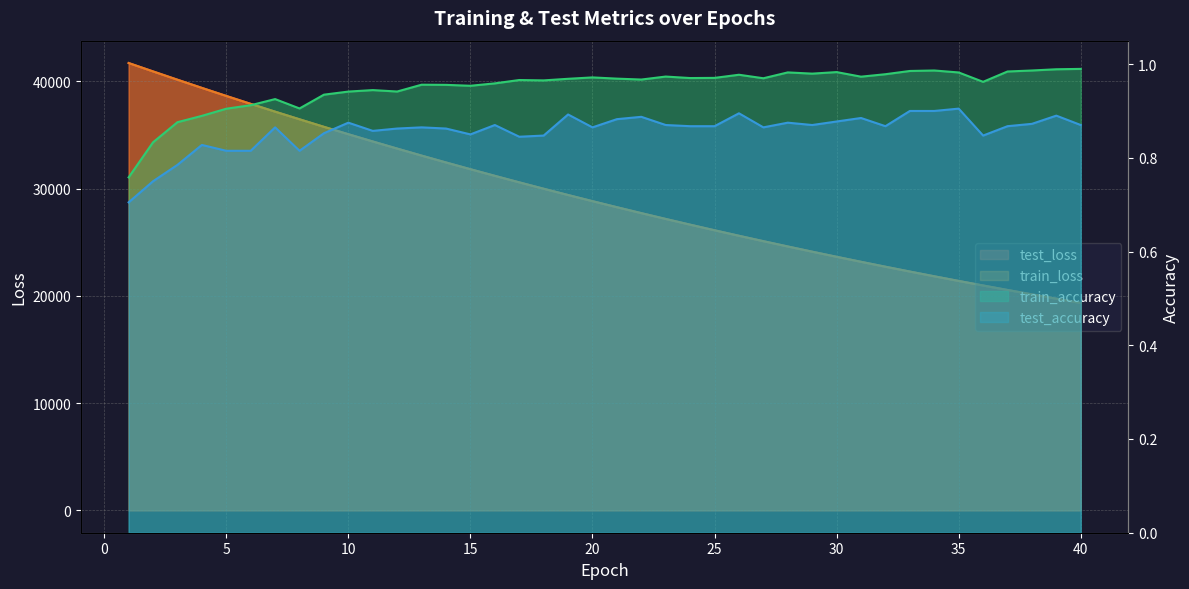

Rank the series by their maximum value, from highest to lowest.

test_loss, train_loss, train_accuracy, test_accuracy